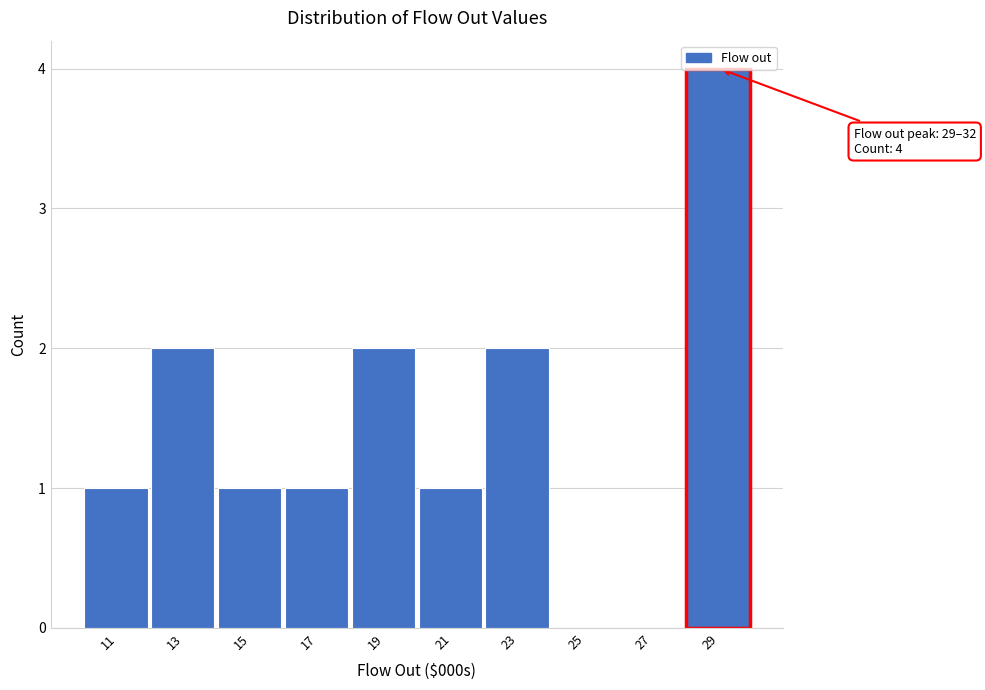

Between 17 and 29, which is larger?

29